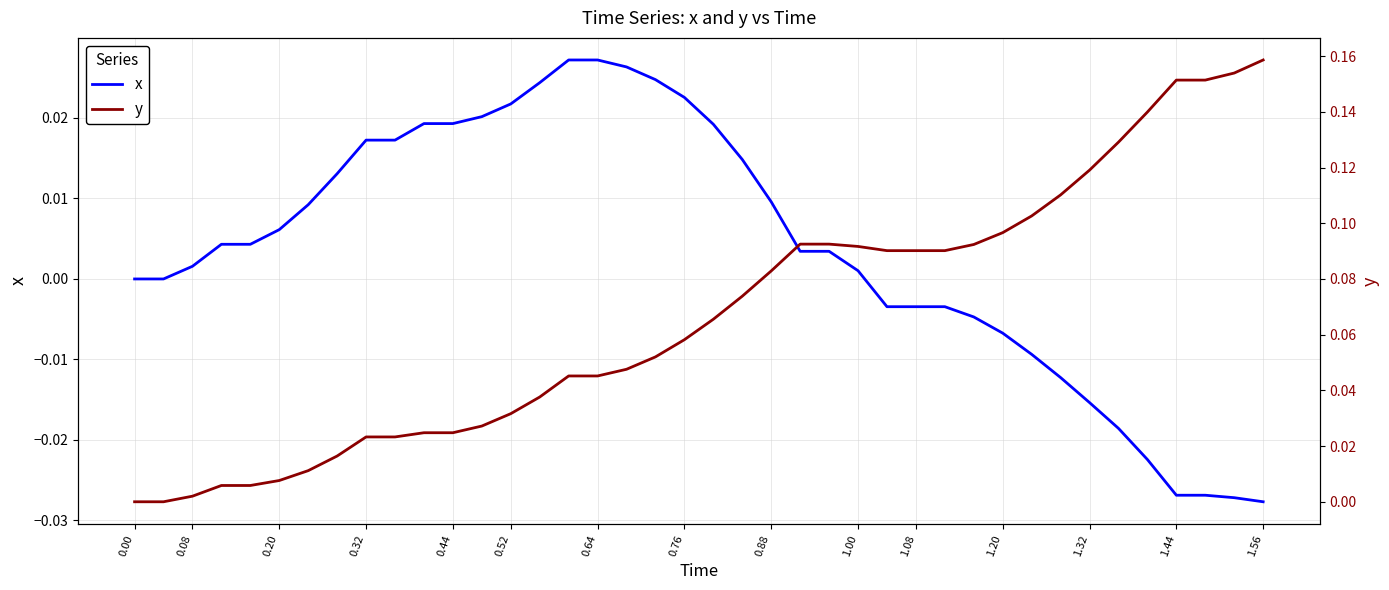

How many values in the y series exceed 0?

38